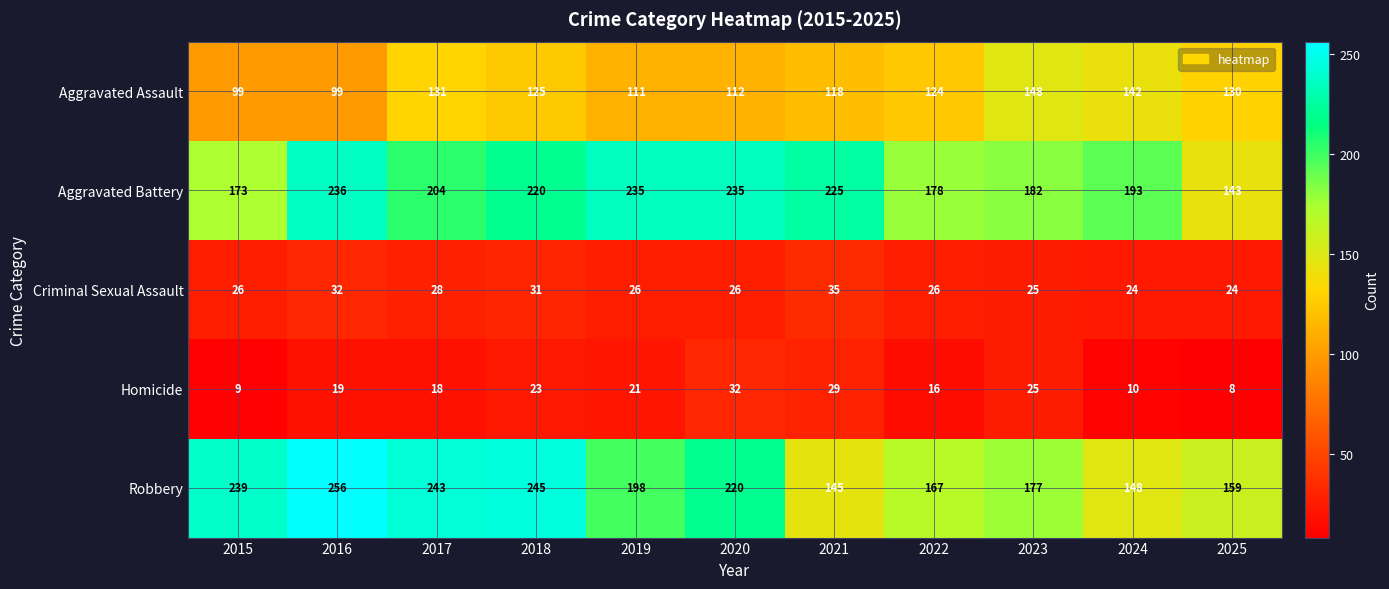

List the series in order of their peak value, highest first.

Robbery, Aggravated Battery, Aggravated Assault, Criminal Sexual Assault, Homicide